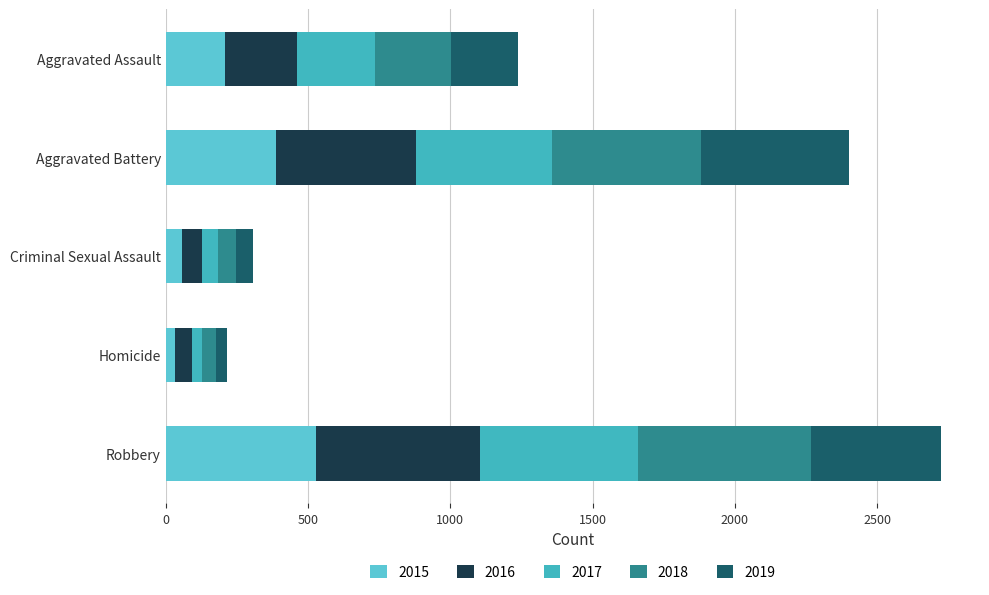

What is the approximate value of 2017 at Homicide?

37